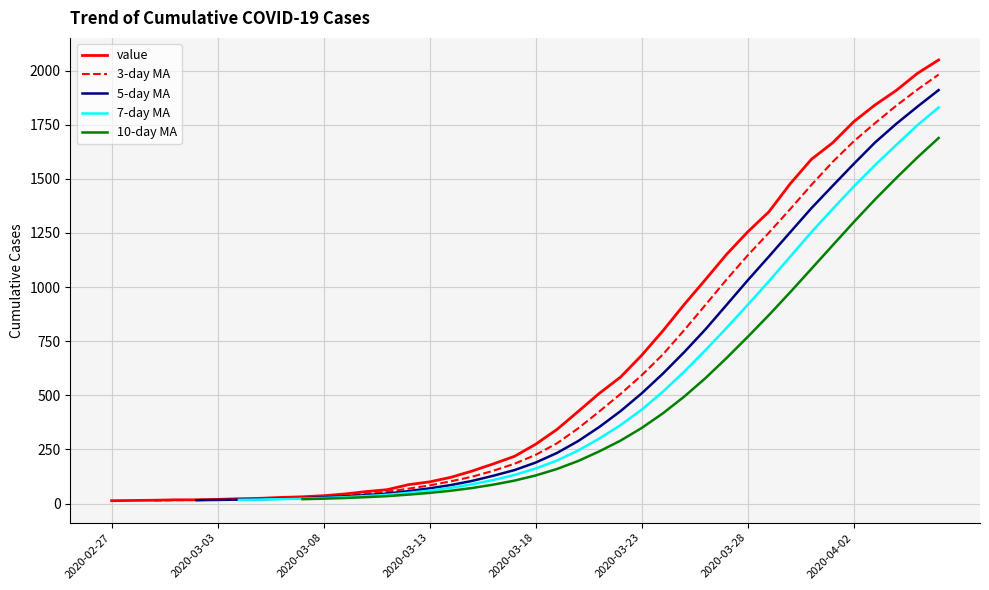

What is the minimum value shown in the chart?

13